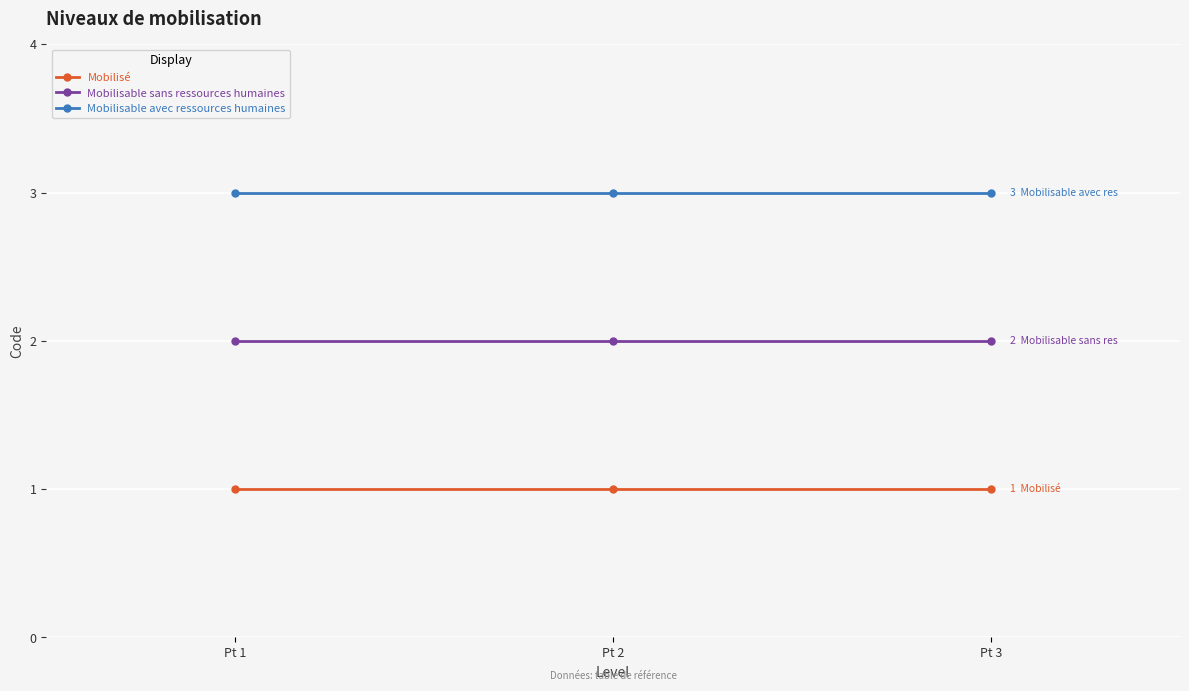

Rank the series by their average value, from highest to lowest.

Mobilisable avec ressources humaines, Mobilisable sans ressources humaines, Mobilisé